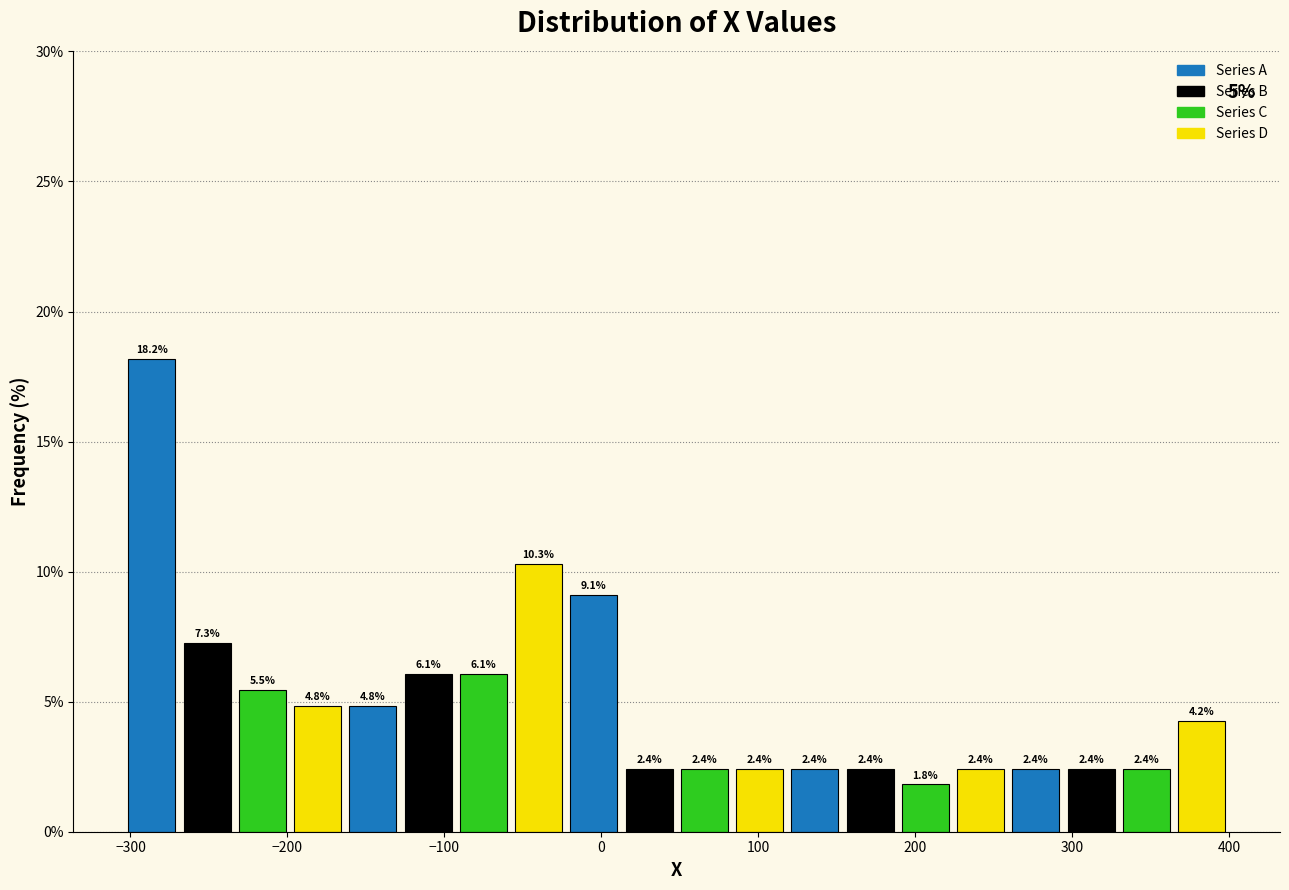

Around what value on the x-axis is the tallest bar? Give the approximate position of its centre, as read against the axis.

-290